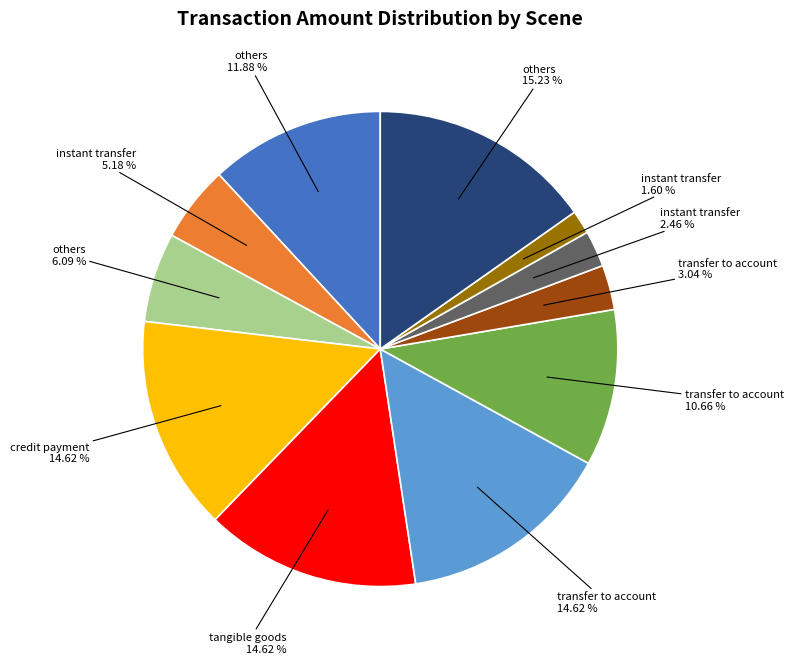

Is there a majority slice in this chart?

No